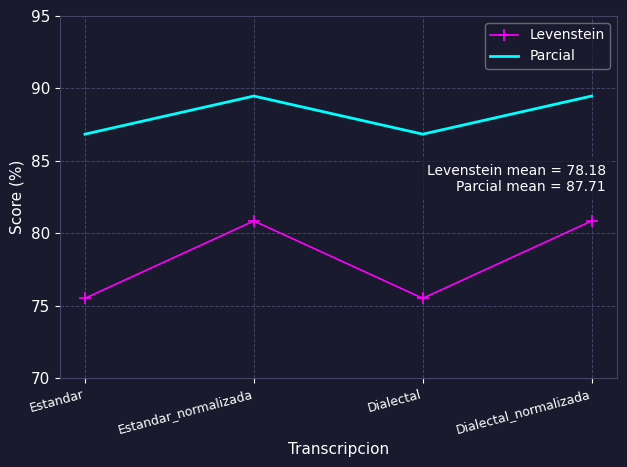

Which series has the widest spread of values?

Levenstein